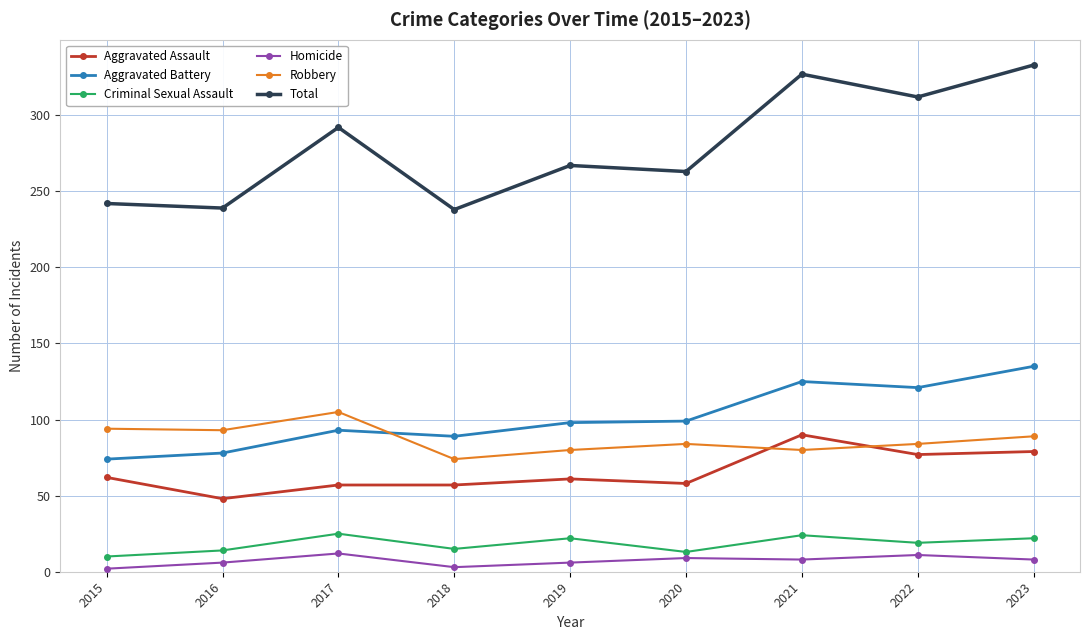

True or false: Robbery and Criminal Sexual Assault intersect in this chart.

False